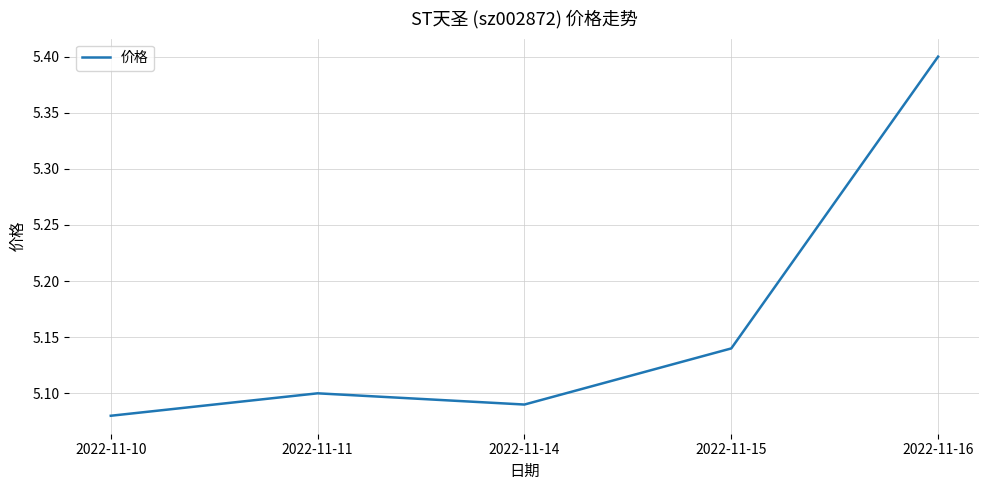

Rank the categories by value from highest to lowest.

2022-11-16, 2022-11-15, 2022-11-11, 2022-11-14, 2022-11-10